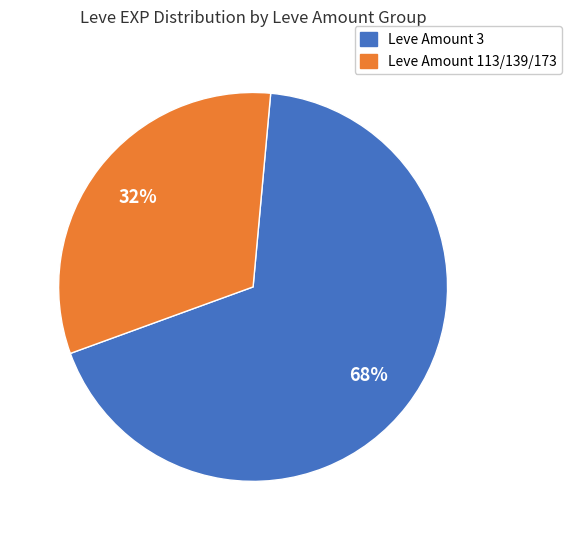

Count the number of slices in the pie.

2